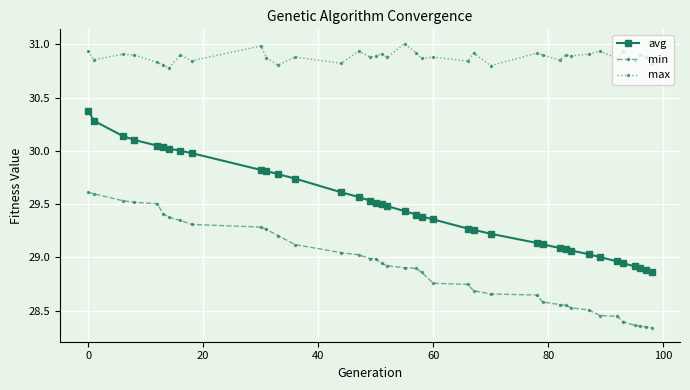

True or false: avg and min intersect in this chart.

False